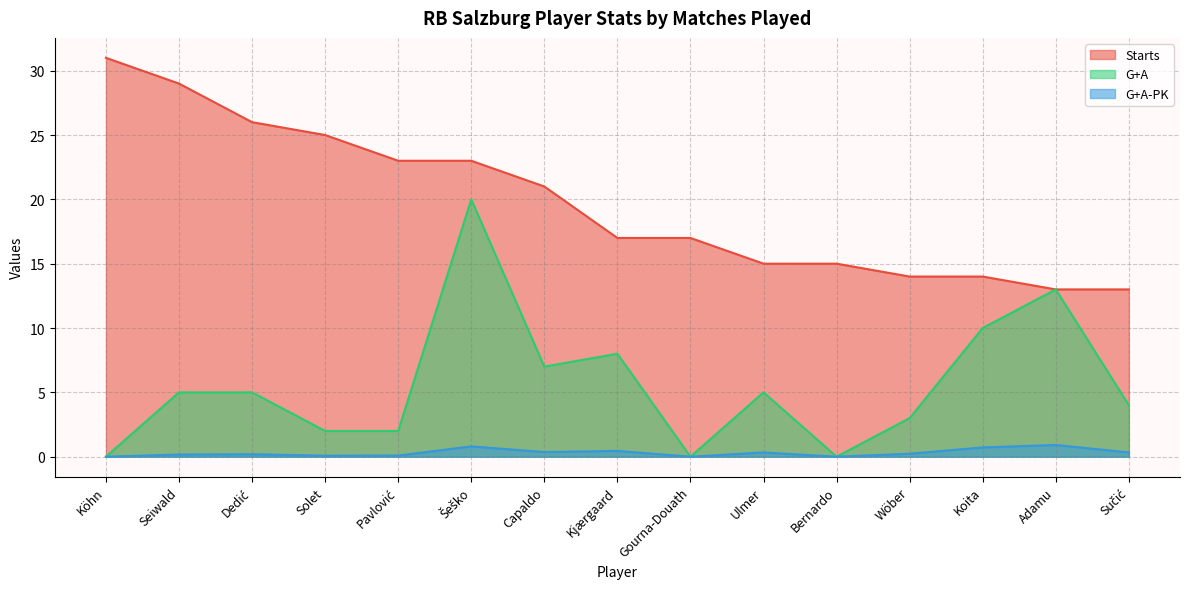

The Starts series shows 7.7 at Dedić. True or false?

False